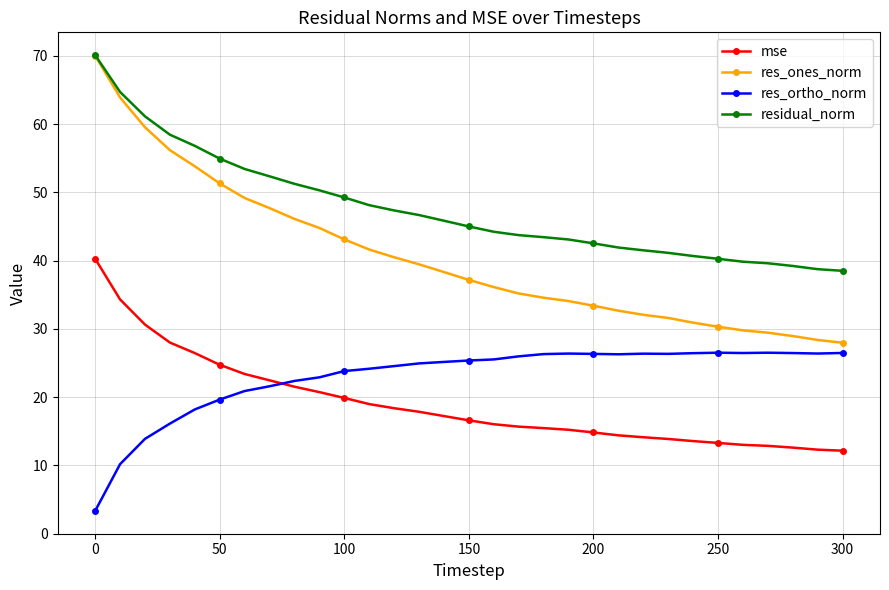

What is the highest value of the res_ones_norm series?

70.0